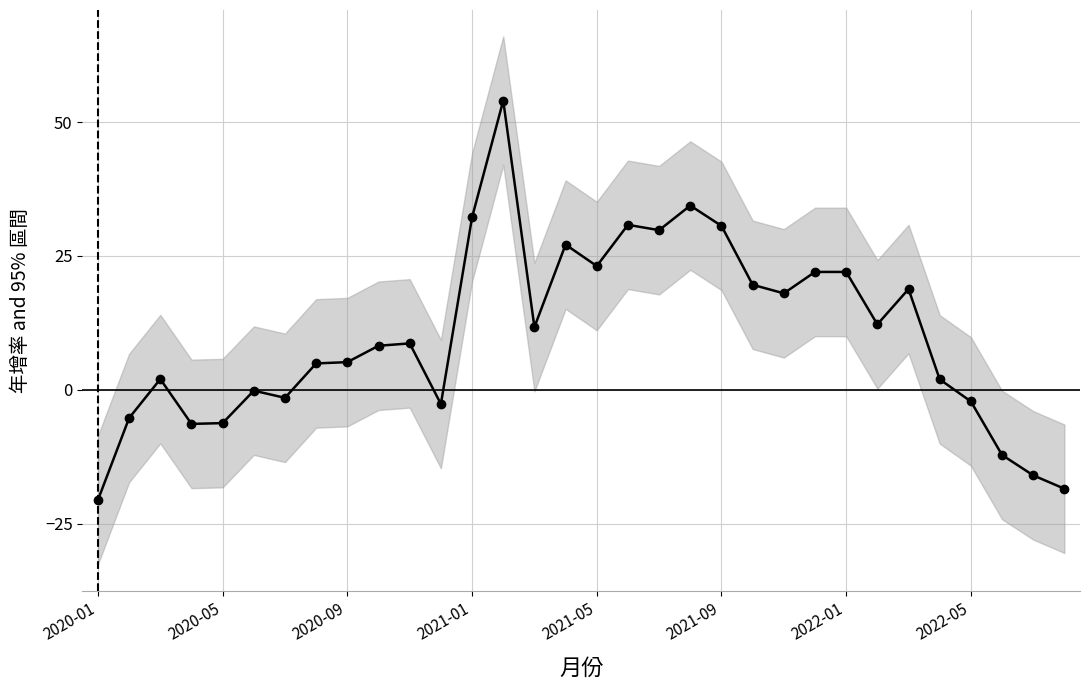

Does the chart have visible grid lines?

Yes